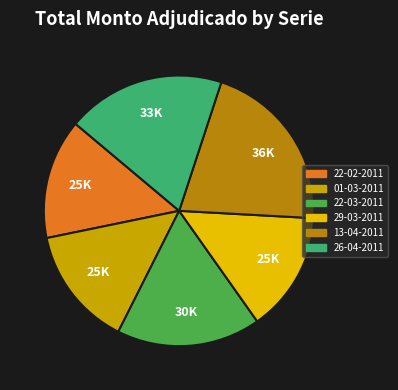

How many segments does this pie chart have?

6